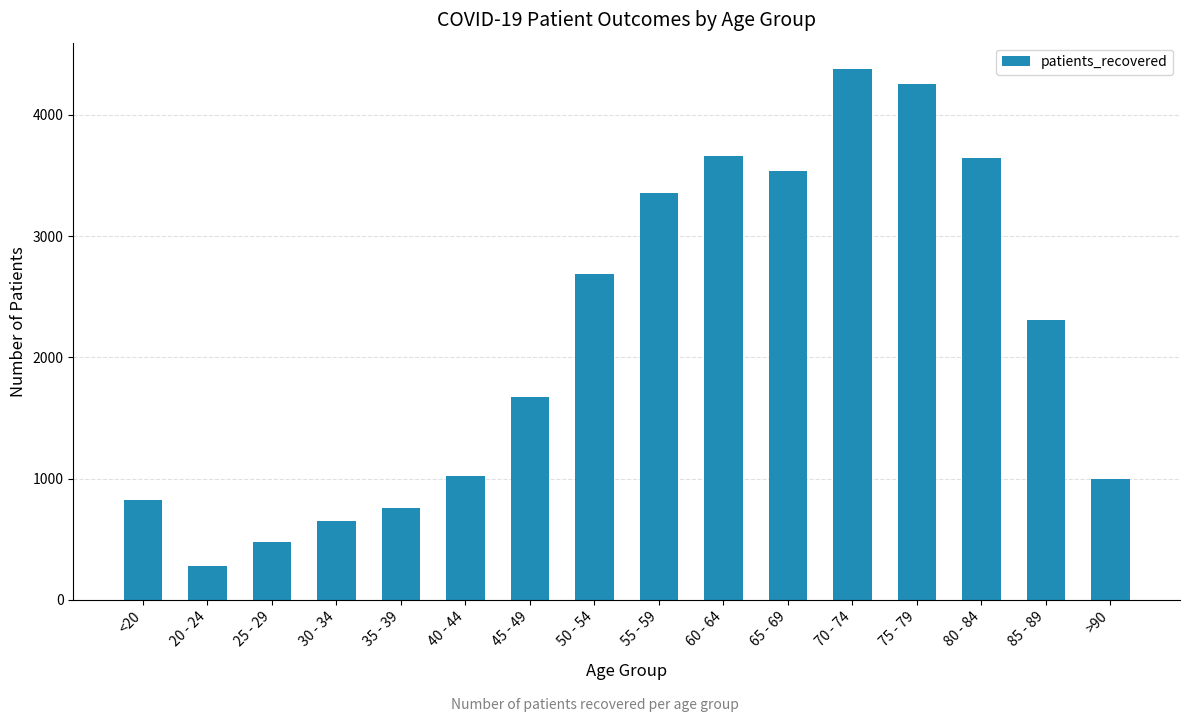

Where is the data nearest to the value 2328?

85 - 89